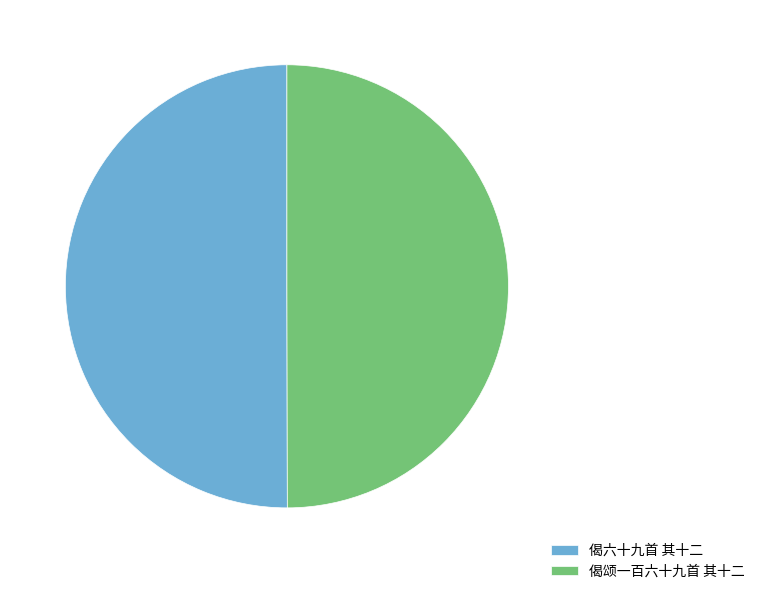

The 偈六十九首 其十二 slice represents 50% of the pie. True or false?

True